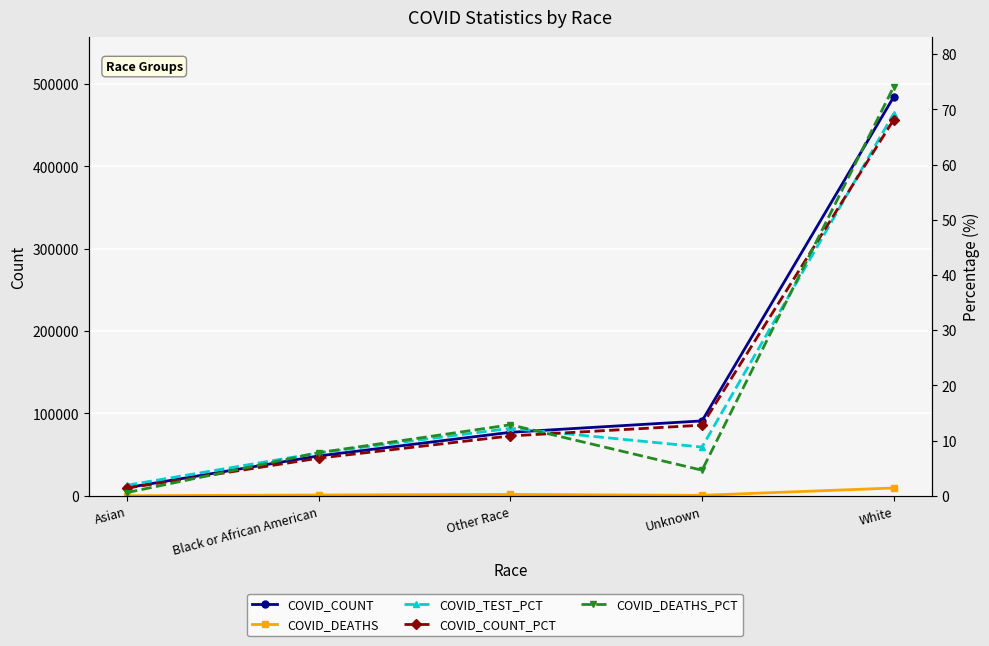

What is the label of the 1st point from the right?

White